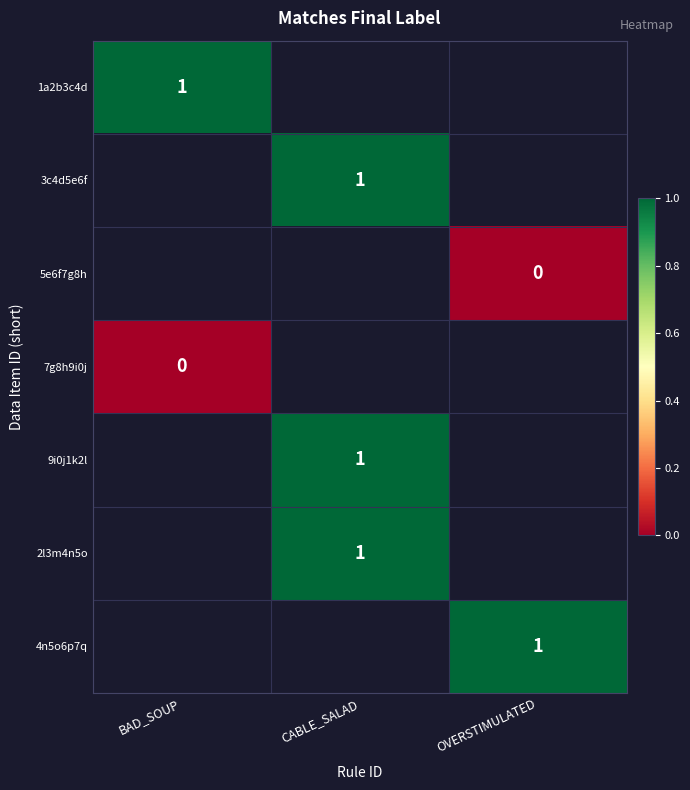

The 4n5o6p7q series shows 2 at OVERSTIMULATED. True or false?

False